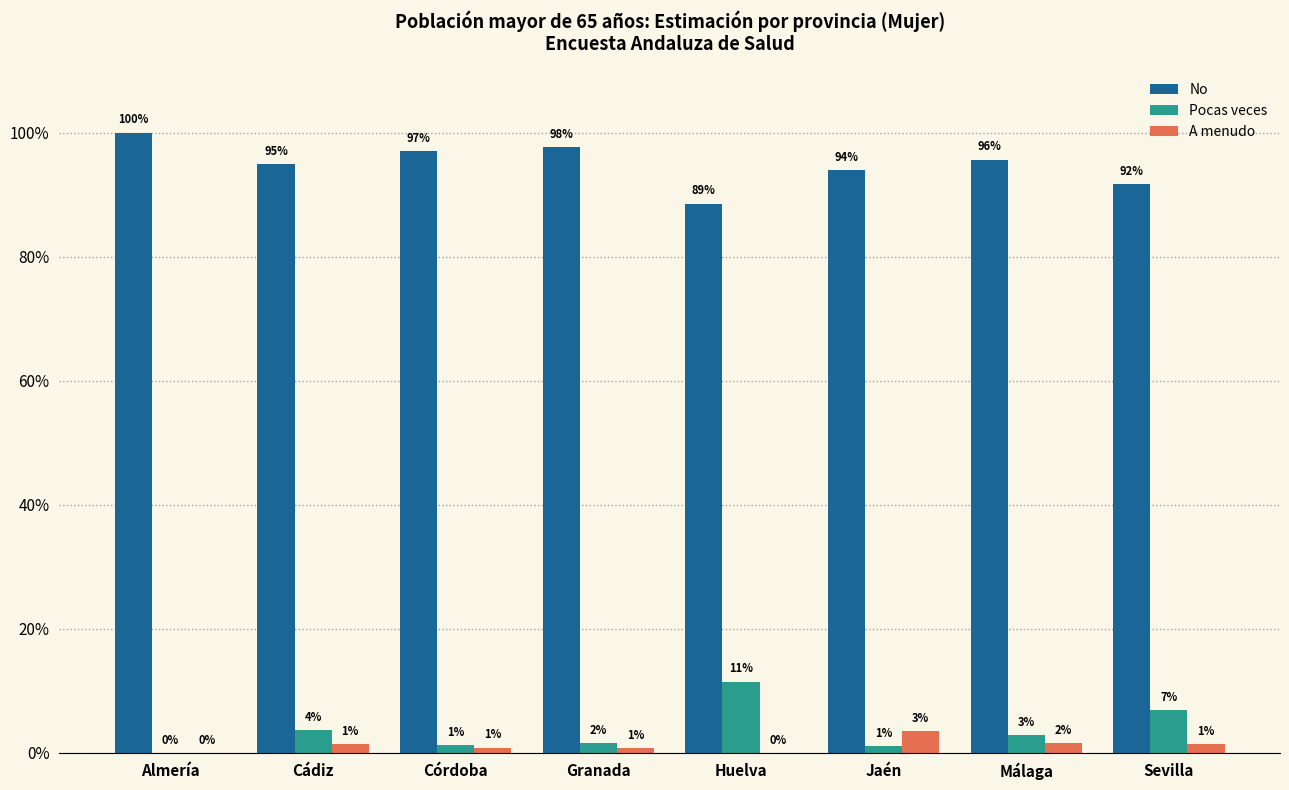

Count the No values in the range 0 to 1.

8